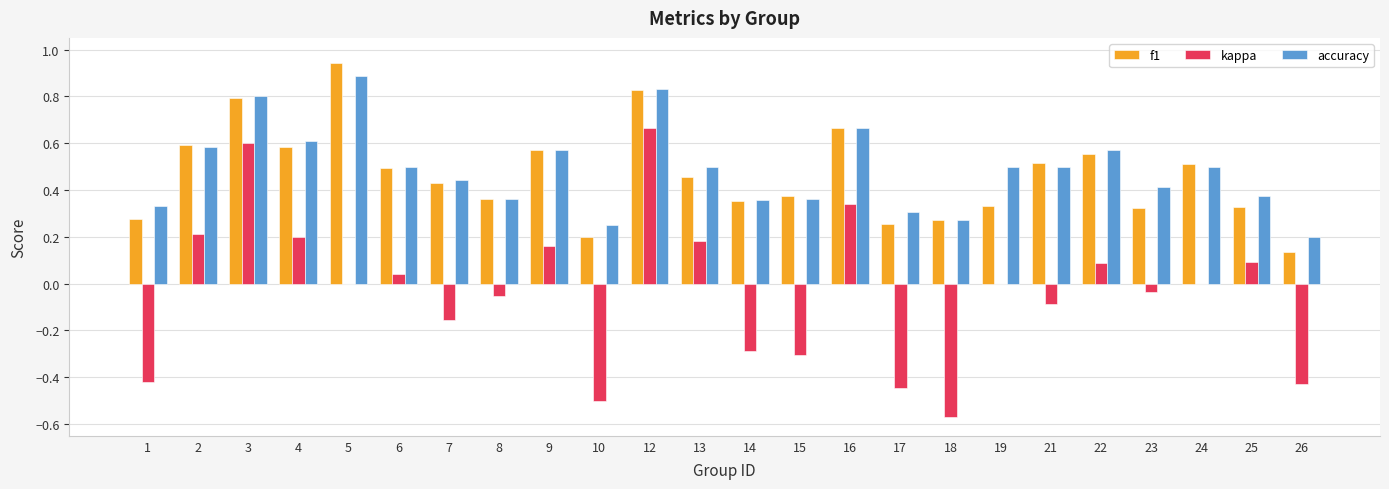

Are the bars horizontal?

No